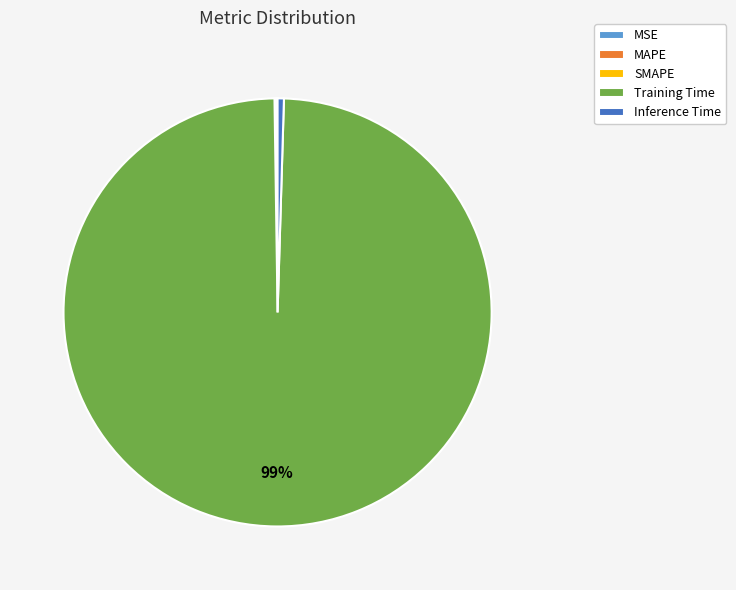

What is the largest slice in the pie chart?

Training Time